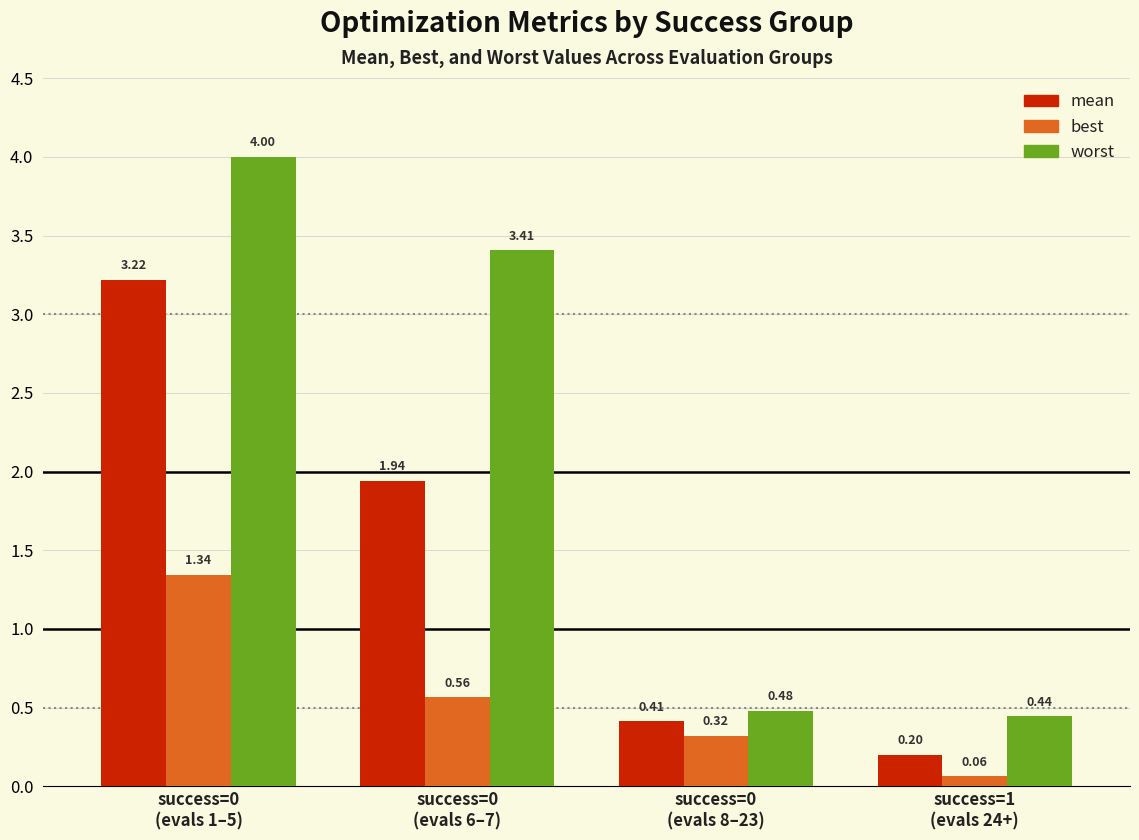

Which series has the widest spread of values?

worst